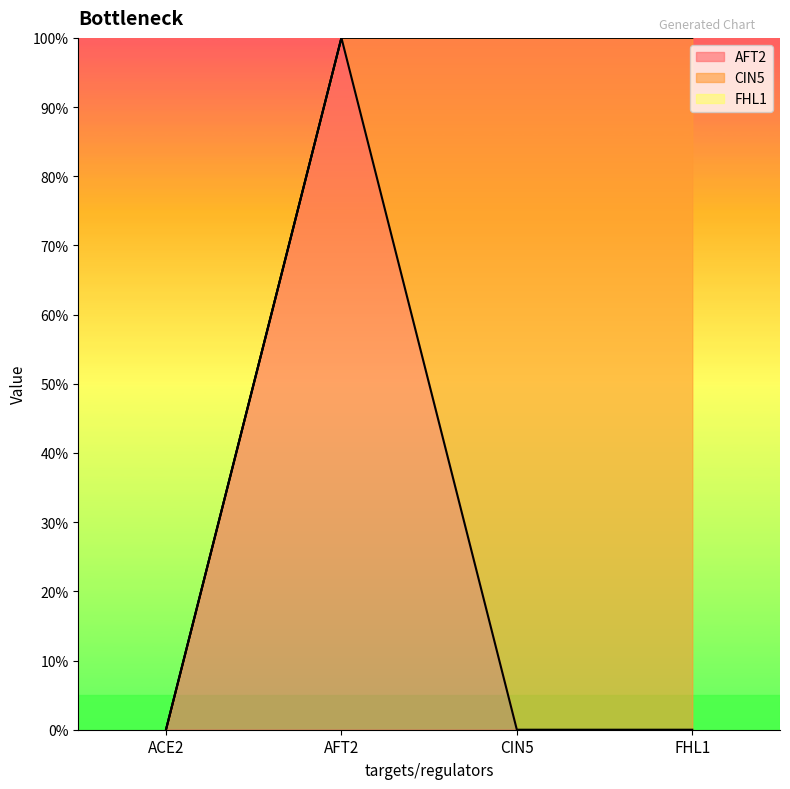

The value of CIN5 at CIN5 is 1. True or false?

False